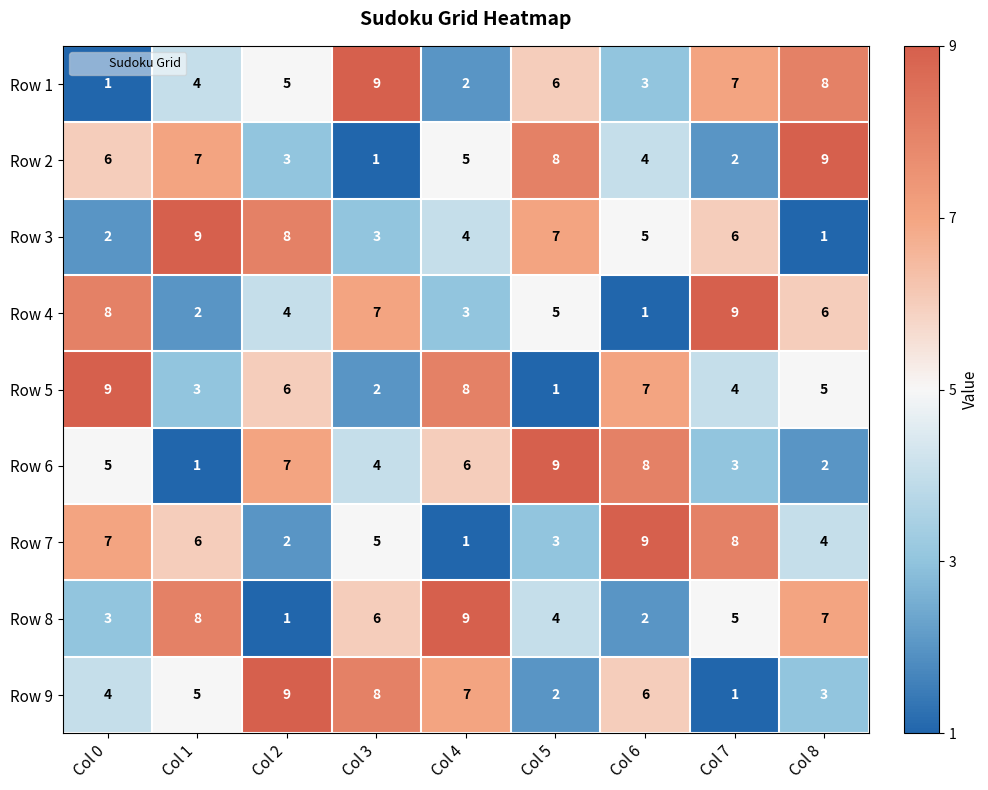

Is it true that Row 8 equals 0 at Col 2?

False